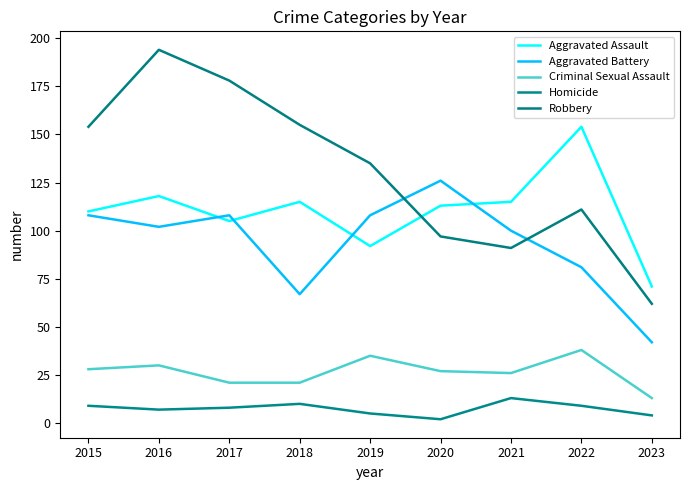

True or false: Robbery and Homicide intersect in this chart.

False